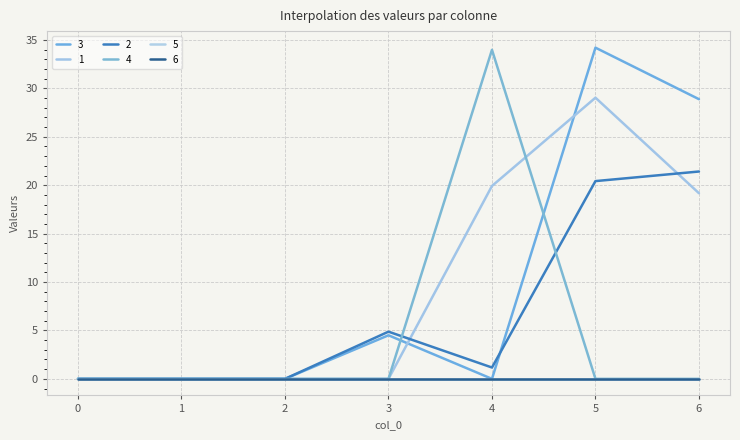

Does the chart have visible grid lines?

Yes